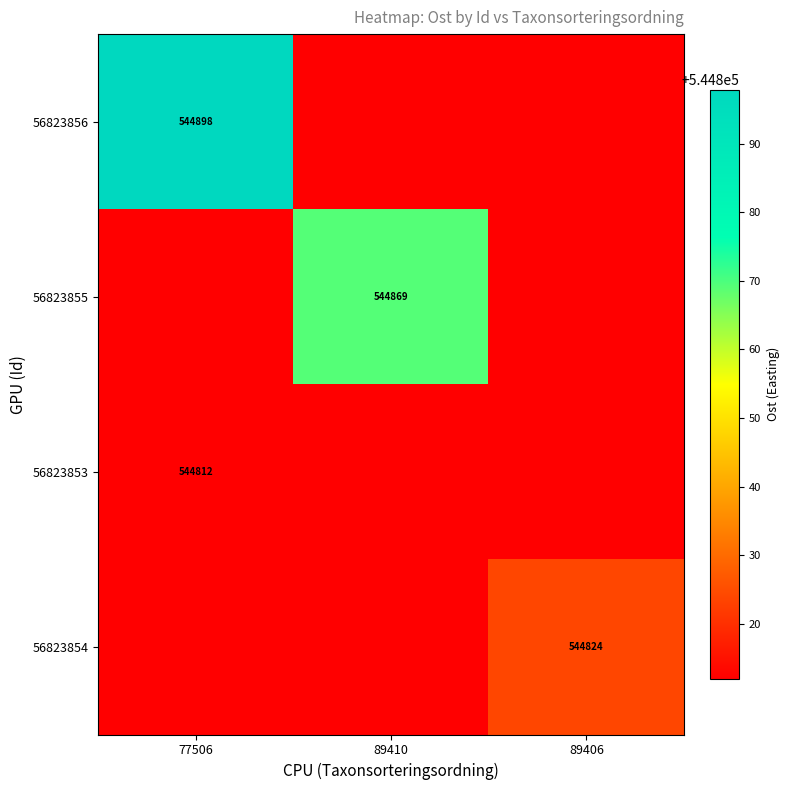

Is the value of 56823854 at 89410 greater than the value of 56823855 at 89406?

No